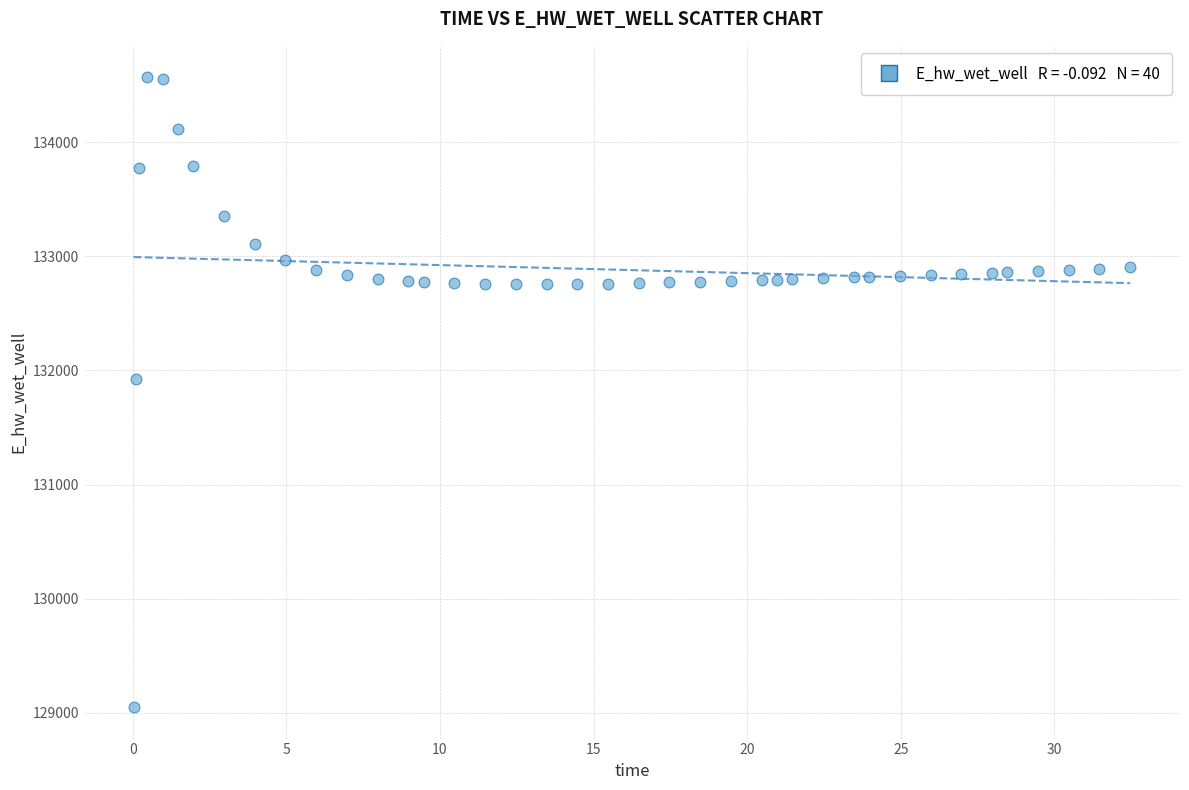

What Y value in the scatter plot is closest to 131809?

131929.0